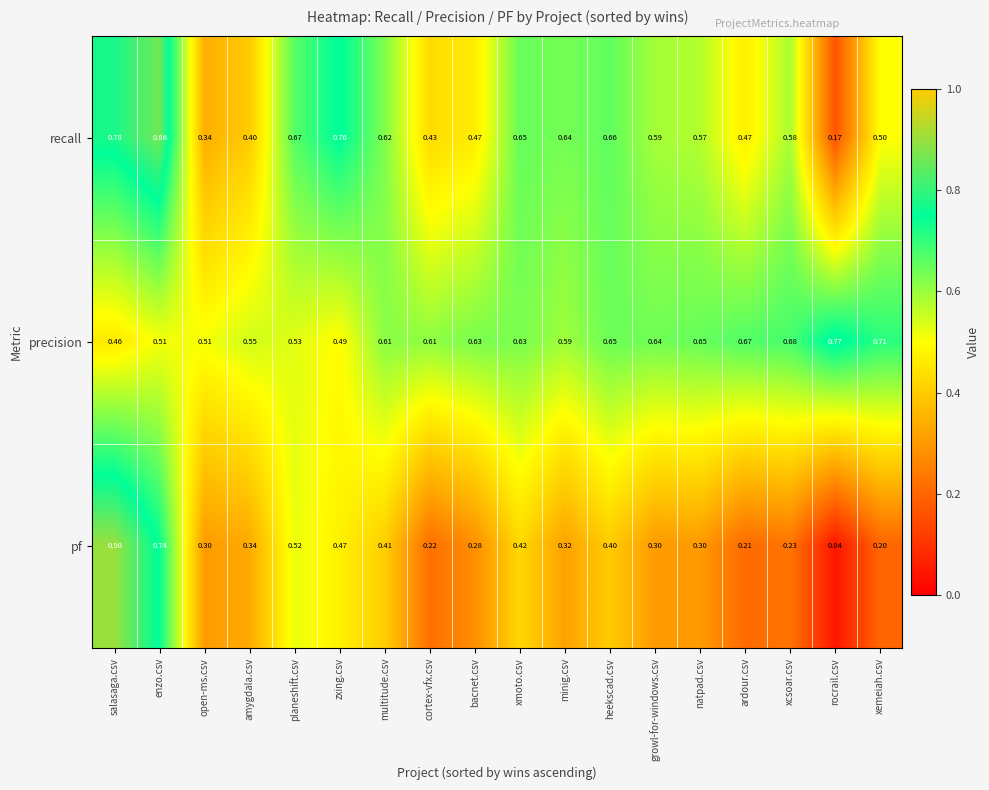

At how many categories does at least one series exceed 0?

18